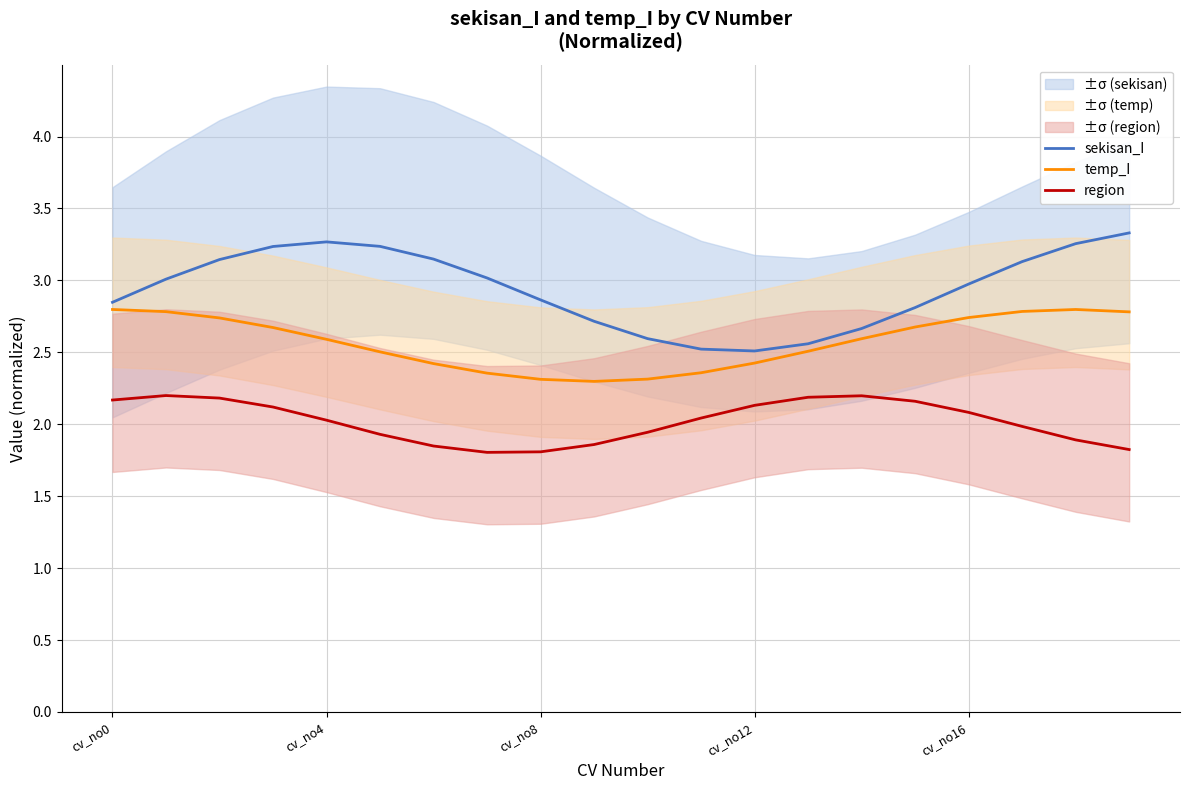

What is the highest value of the region series?

2.2